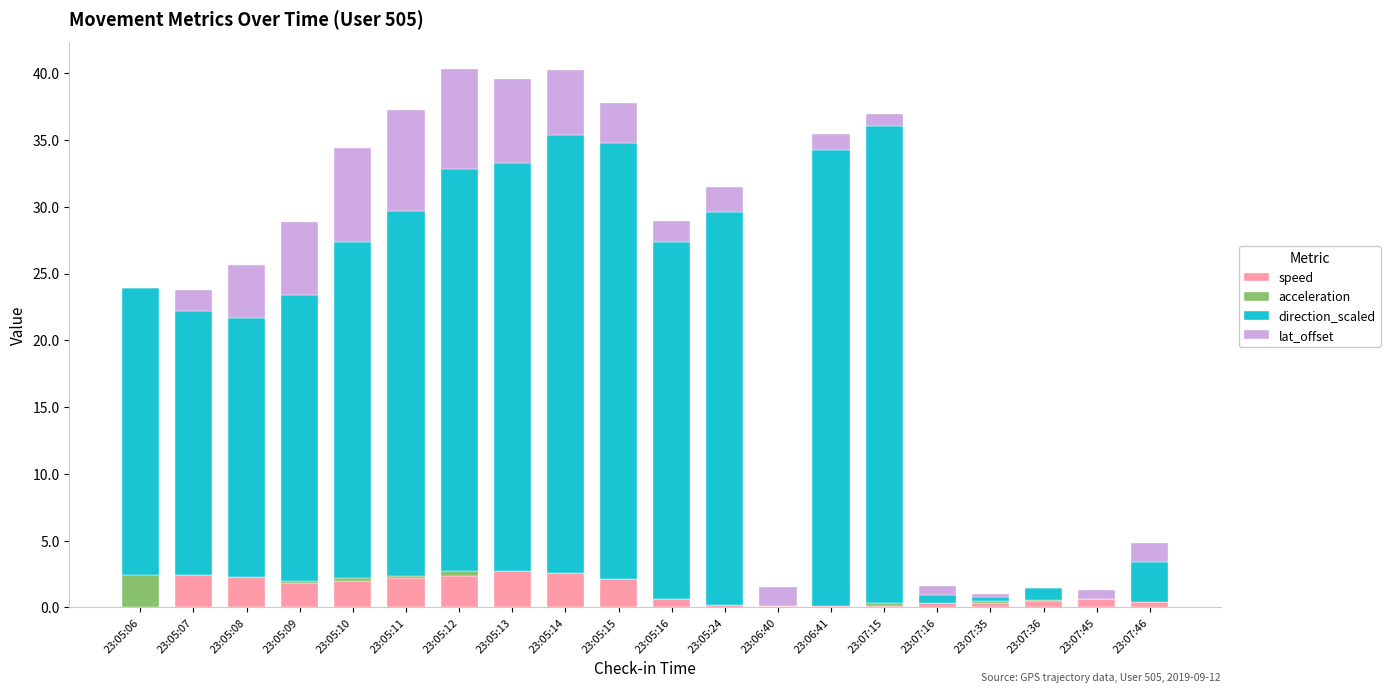

Does the chart contain stacked bars?

Yes